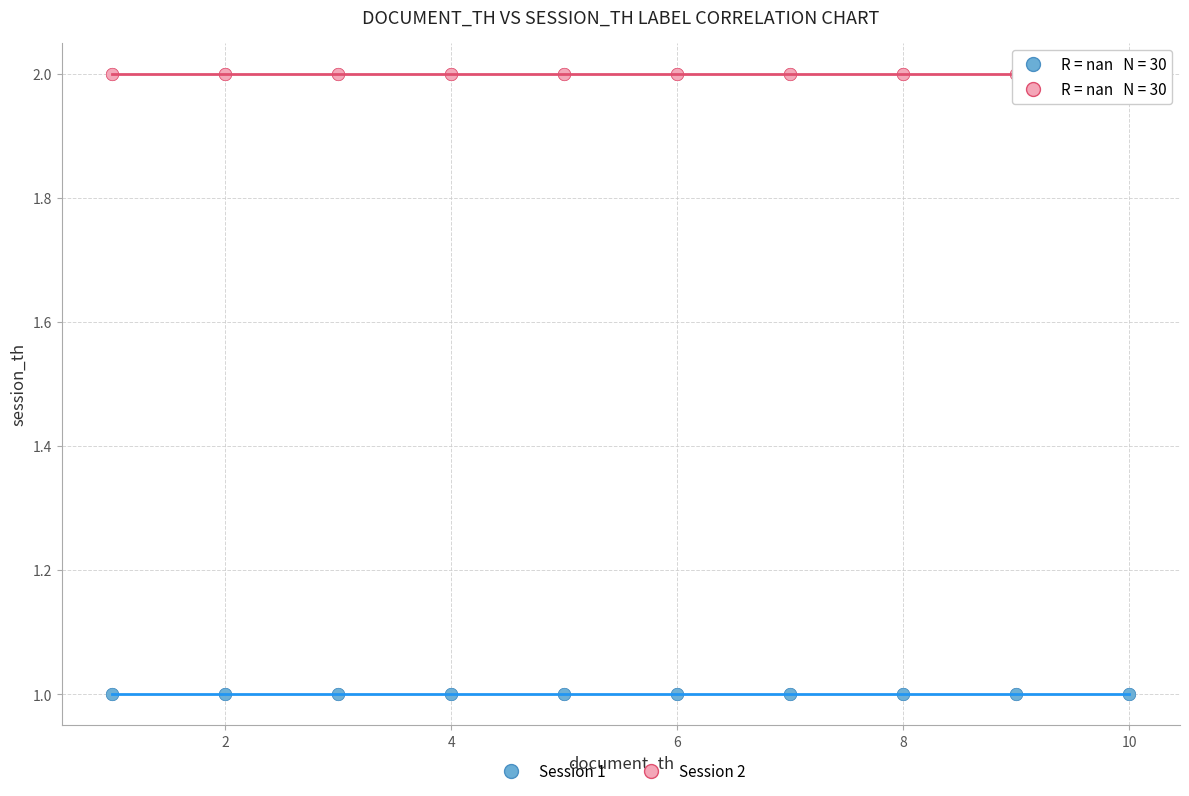

Which series contains the highest Y value?

Session 2